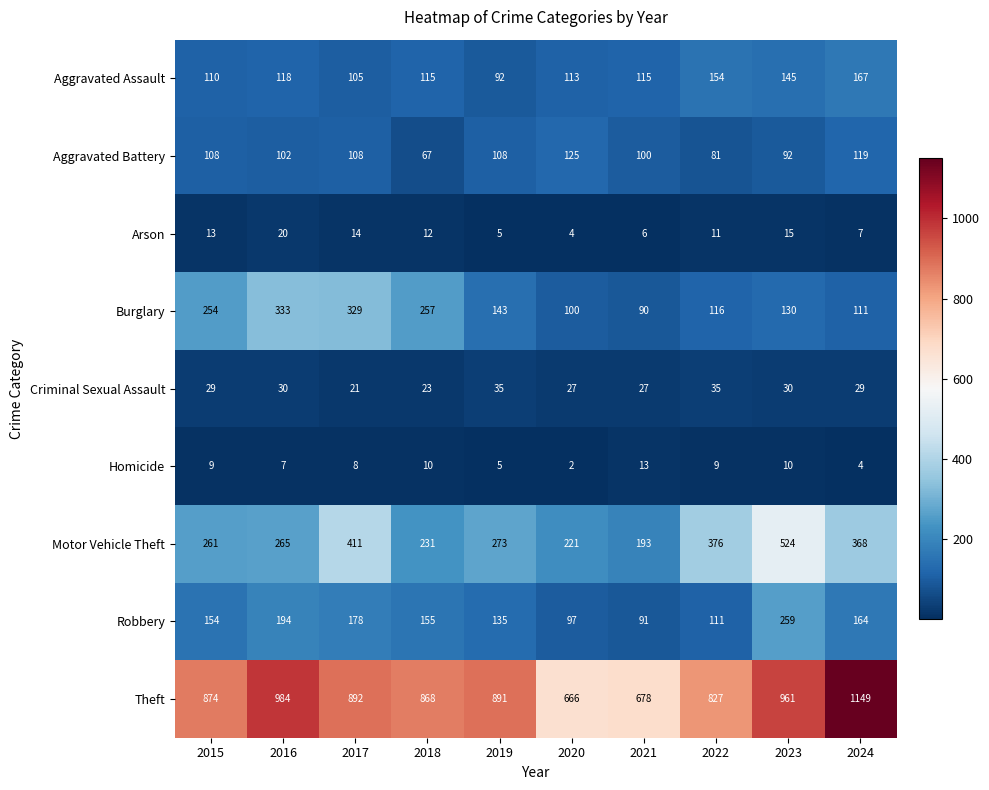

At which label is Arson closest to 12?

2018